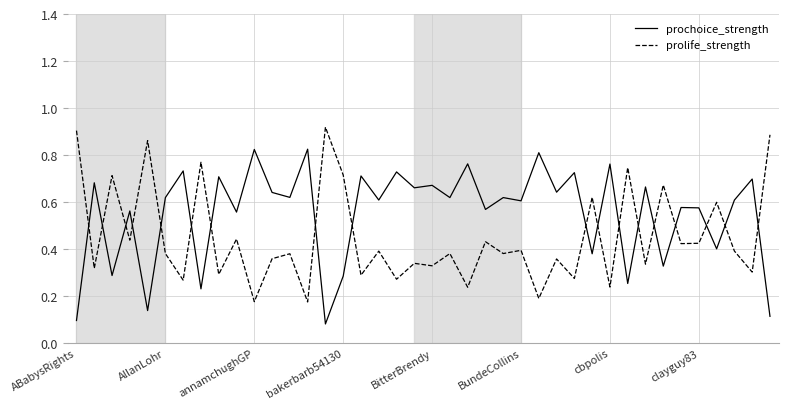

True or false: prolife_strength and prochoice_strength intersect in this chart.

True